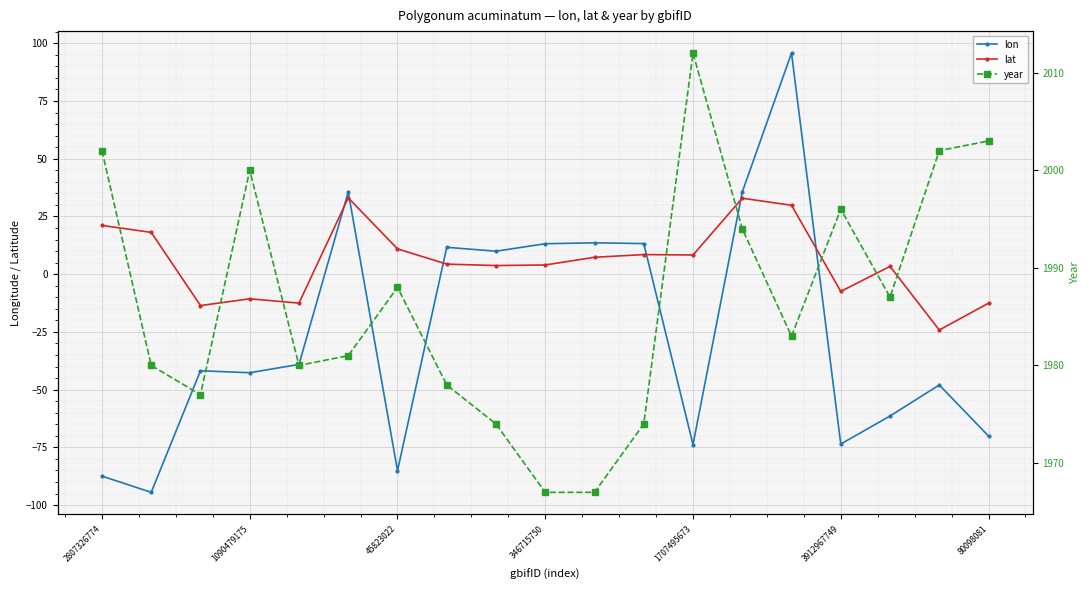

The value of lat at 45823022 is 11.0. True or false?

True